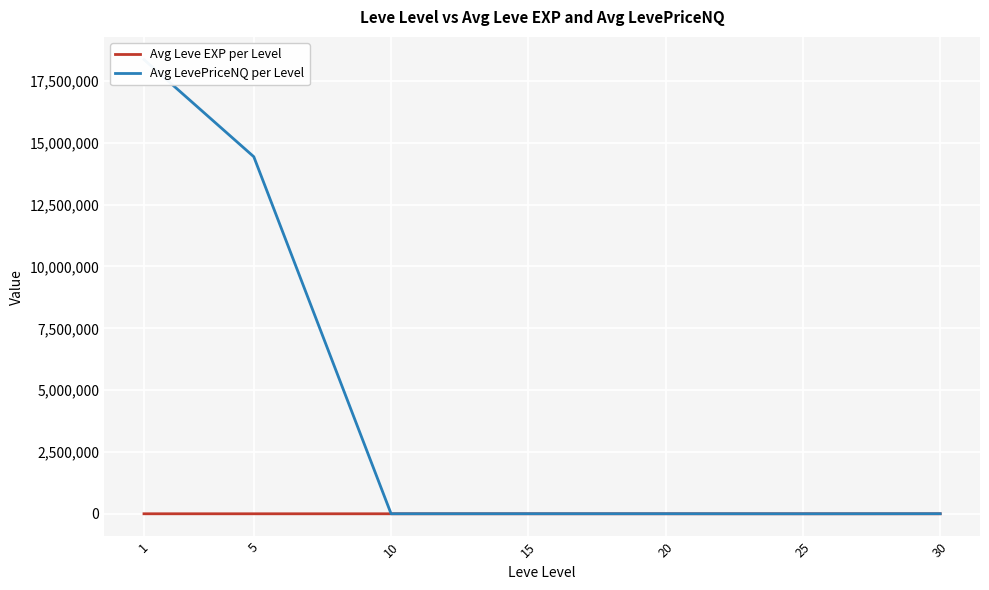

How many values in the Avg Leve EXP per Level series are below 16?

3